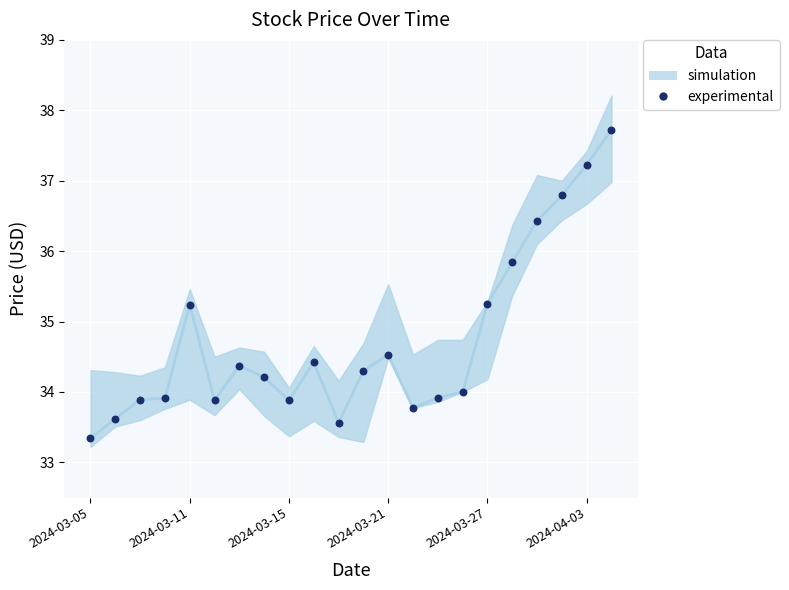

Which series has the largest total across all categories?

simulation